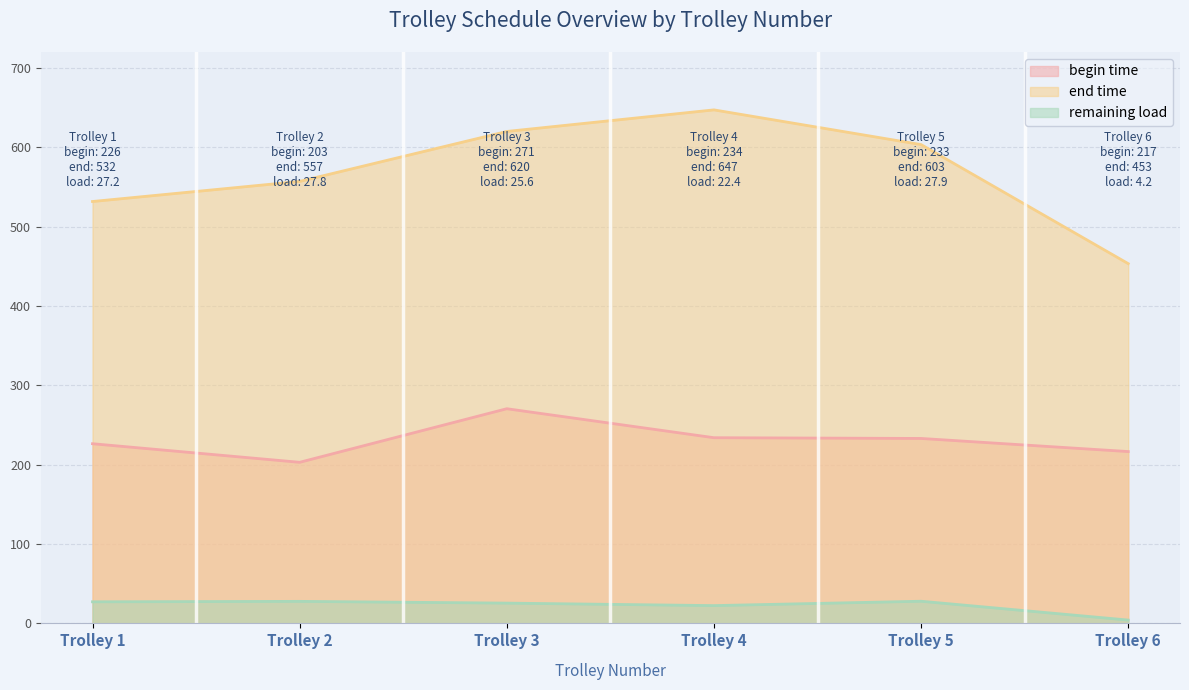

The value of begin time at Trolley 2 is 293.1. True or false?

False